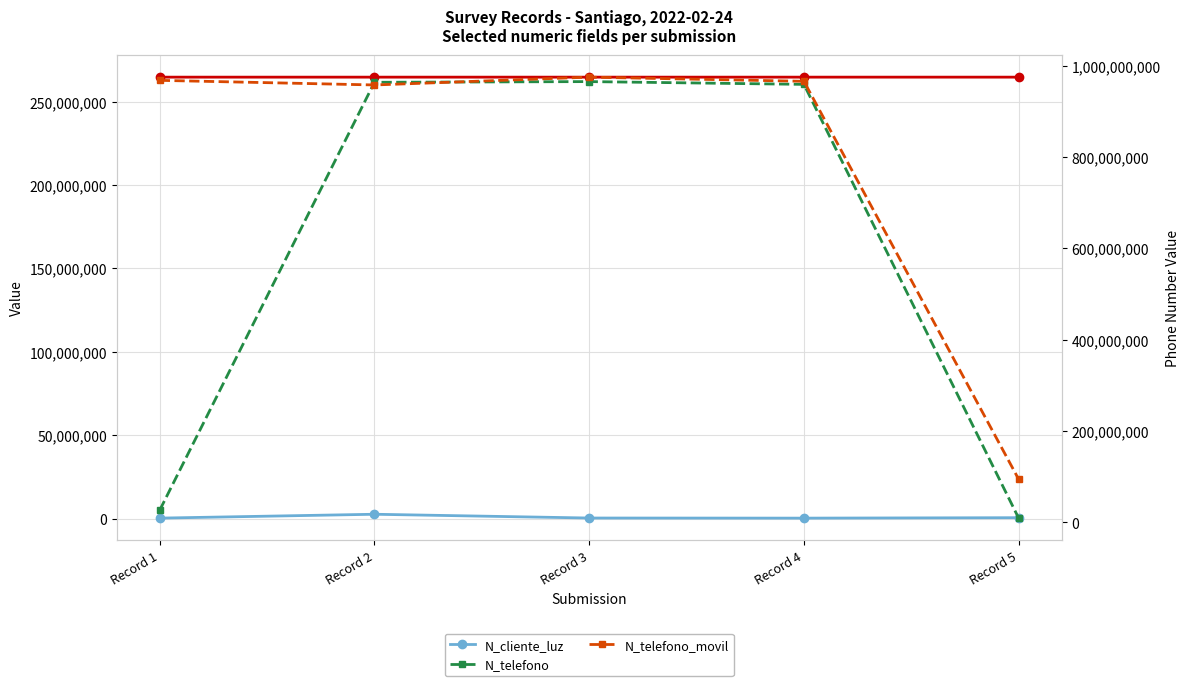

What are all the series names shown in the legend?

N_cliente_luz, N_telefono, N_telefono_movil